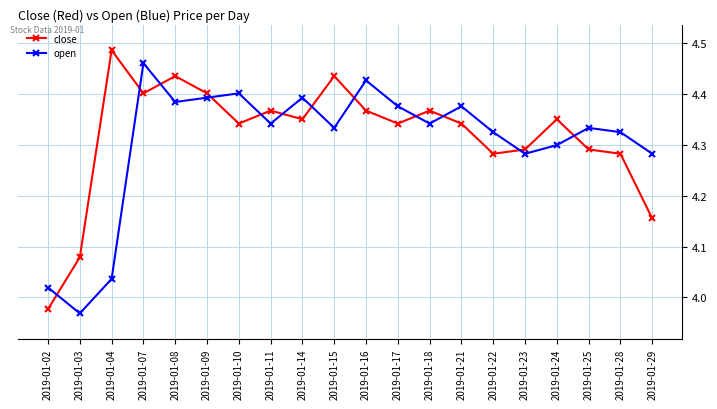

Which category has the highest value across all series?

2019-01-04